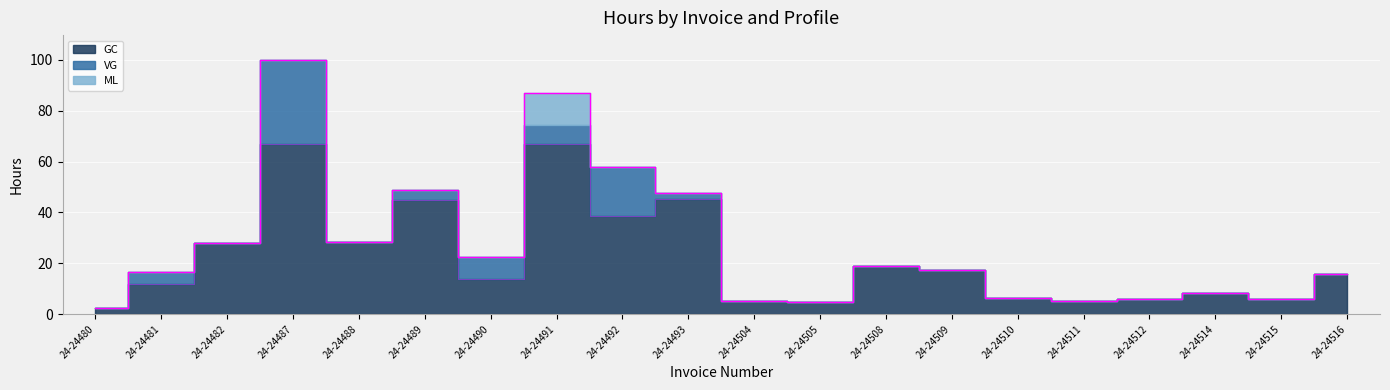

What is the total value across all series at 24-24480?

2.2